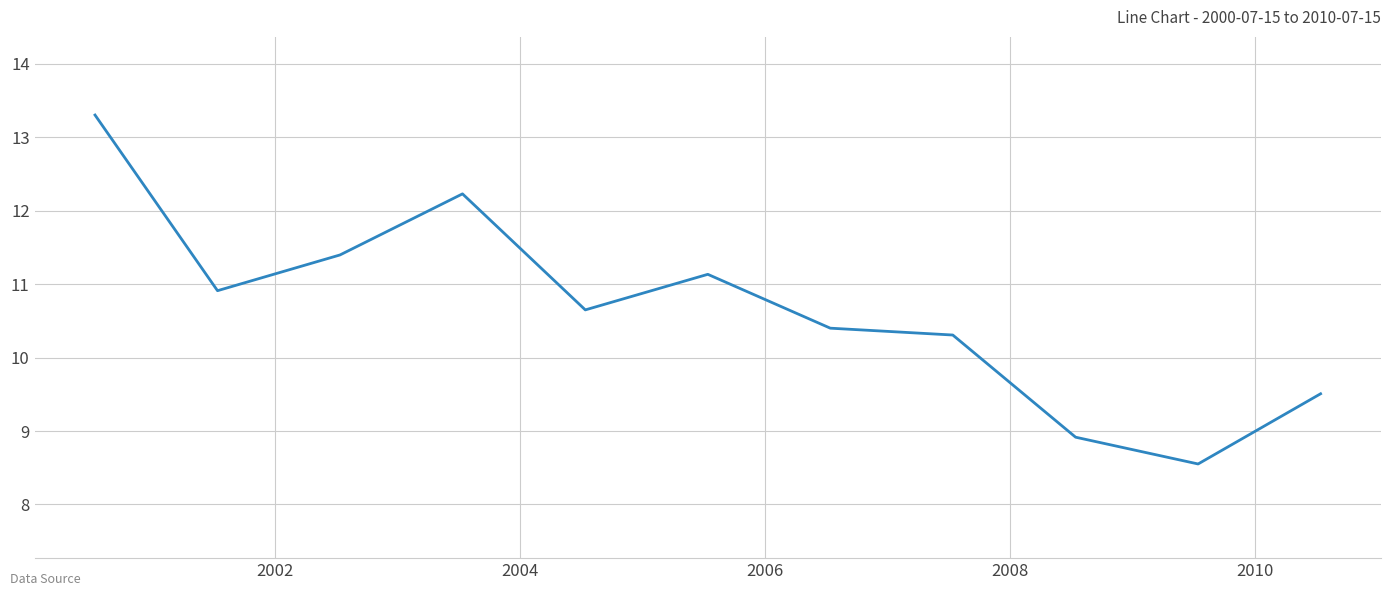

What is the maximum value shown in the chart?

13.3